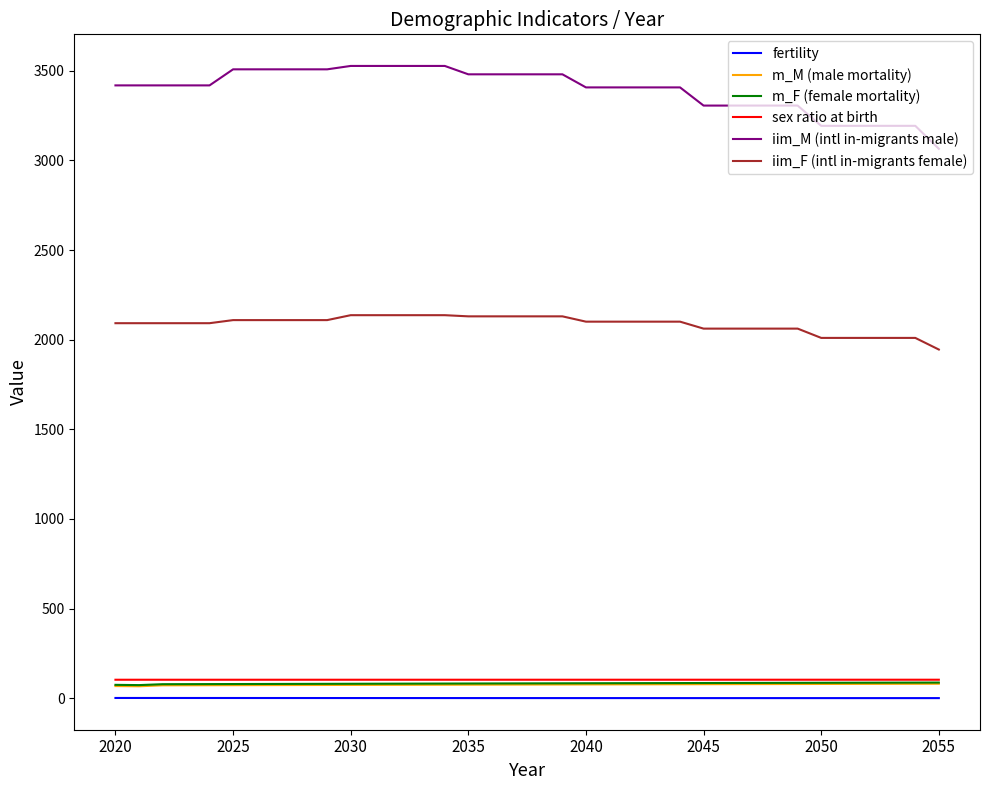

Which series has the widest spread of values?

iim_M (intl in-migrants male)